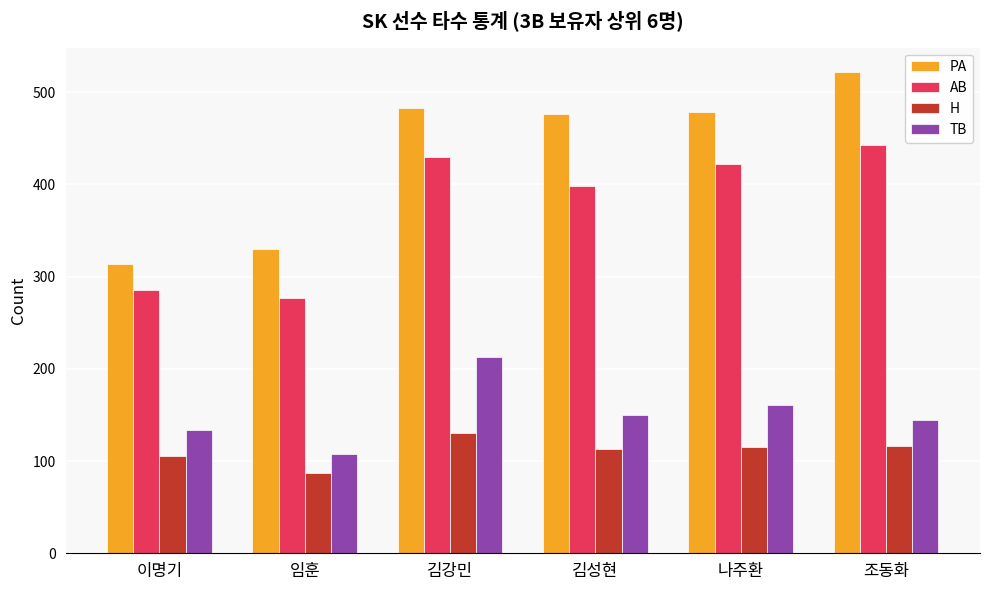

At which category does the chart reach its peak across all series?

조동화